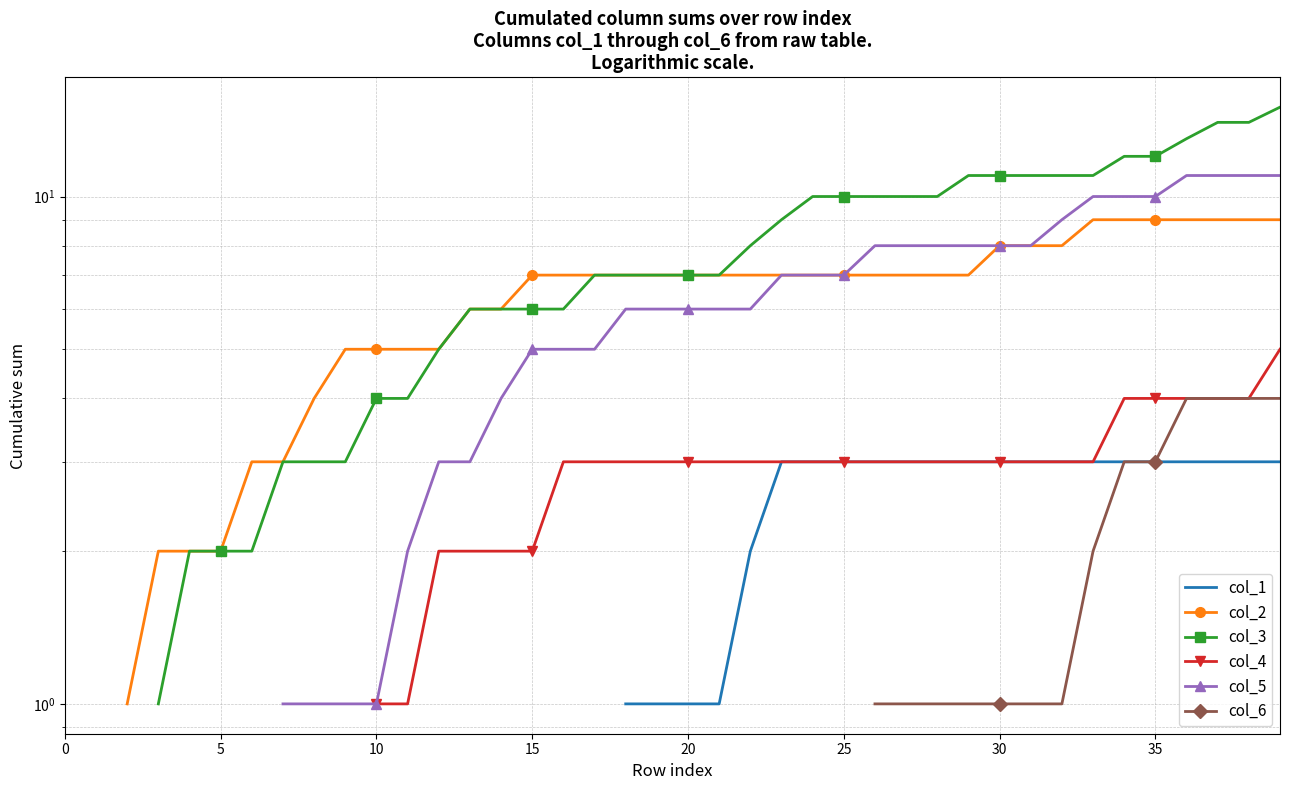

True or false: col_1 and col_2 intersect in this chart.

False